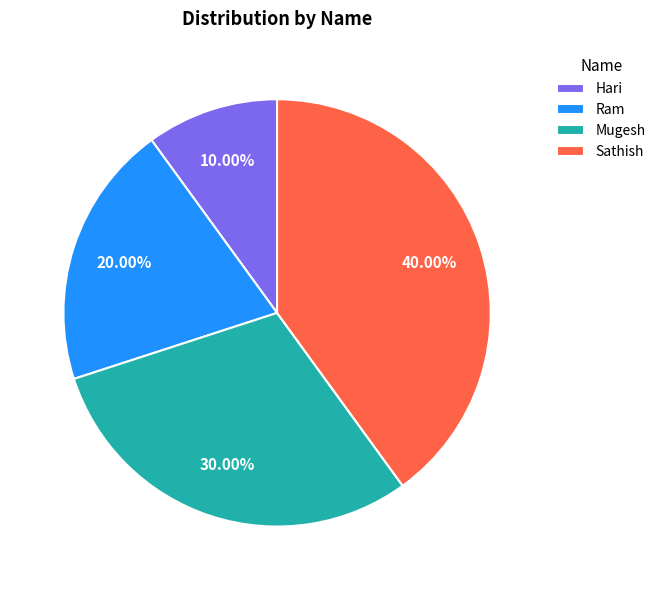

Which slice is the smallest?

Hari